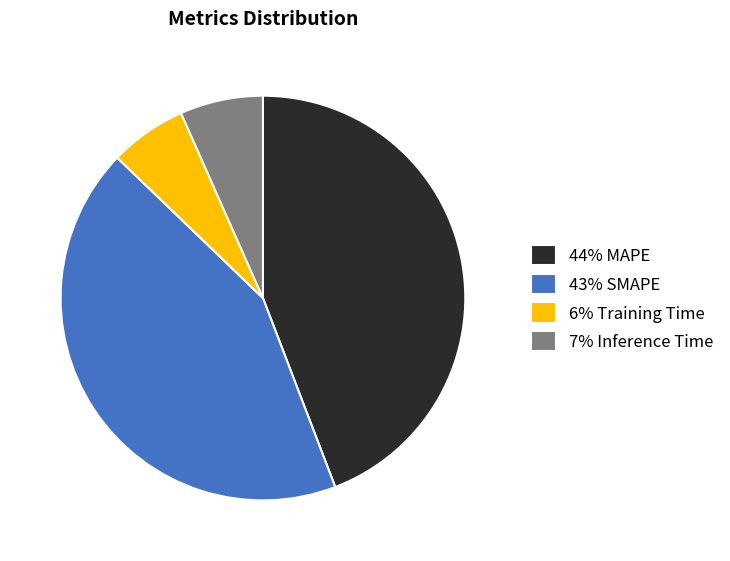

The 7% Inference Time slice represents 7% of the pie. True or false?

True